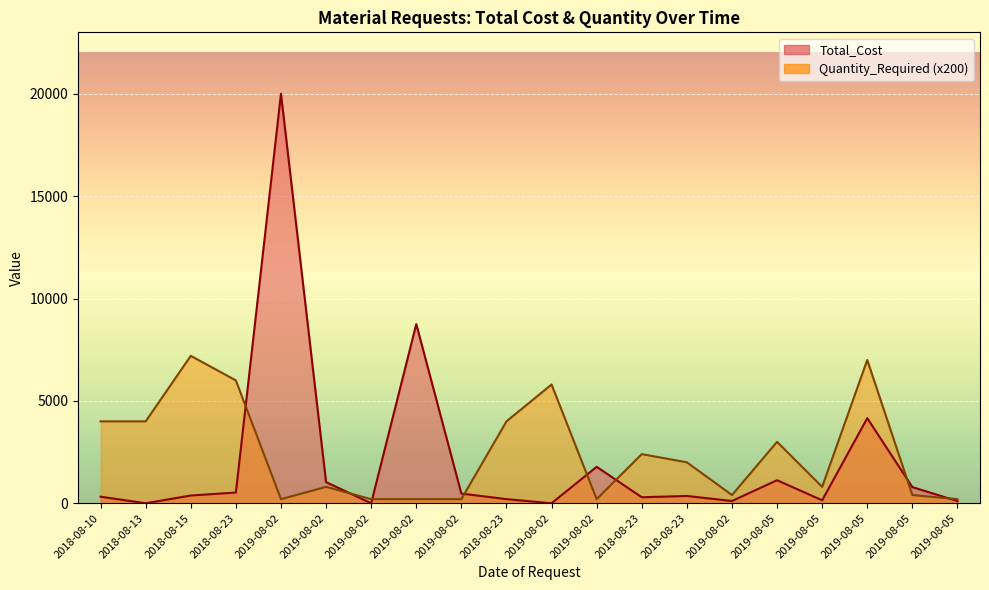

List the series in order of their overall mean, lowest first.

Total_Cost, Quantity_Required